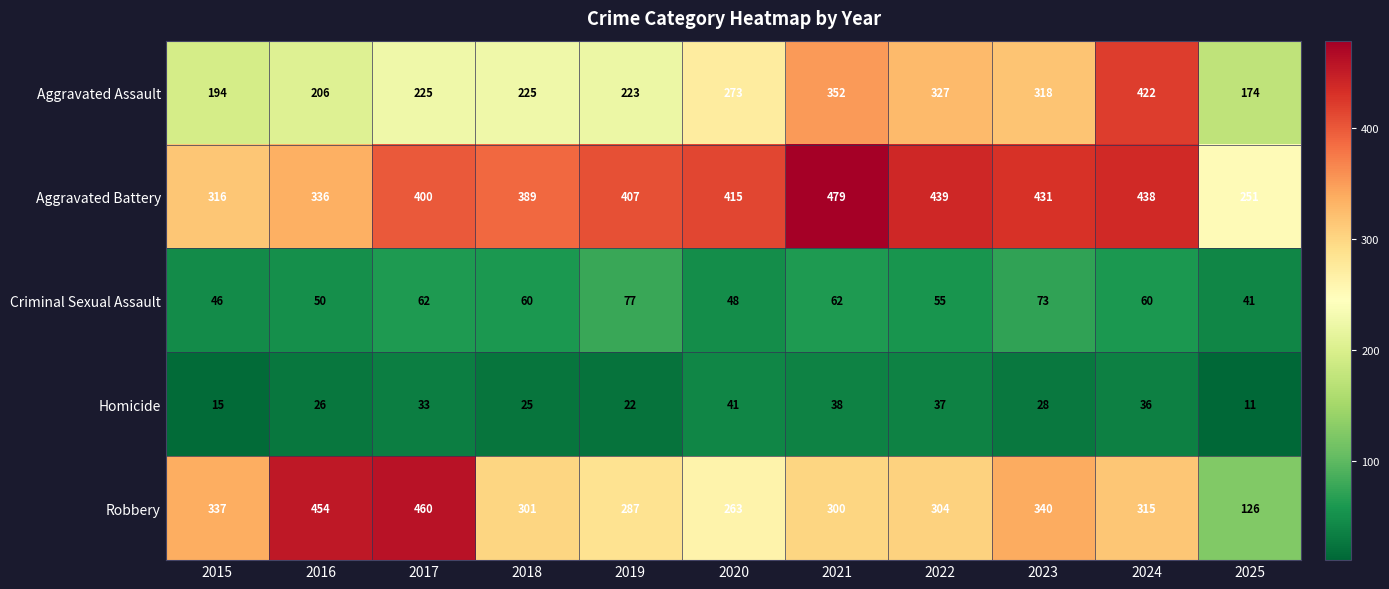

Rank the series by their maximum value, from lowest to highest.

Homicide, Criminal Sexual Assault, Aggravated Assault, Robbery, Aggravated Battery